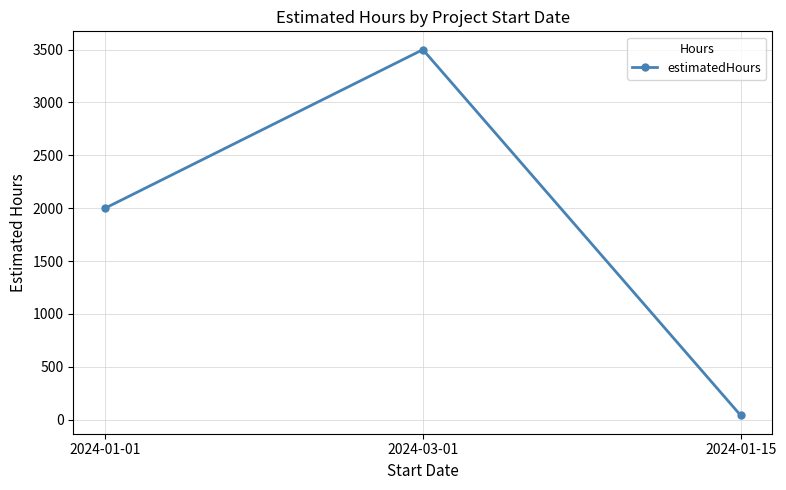

Reading left to right, what are all the values shown in this chart?

2024-01-01=2000	2024-03-01=3500	2024-01-15=40